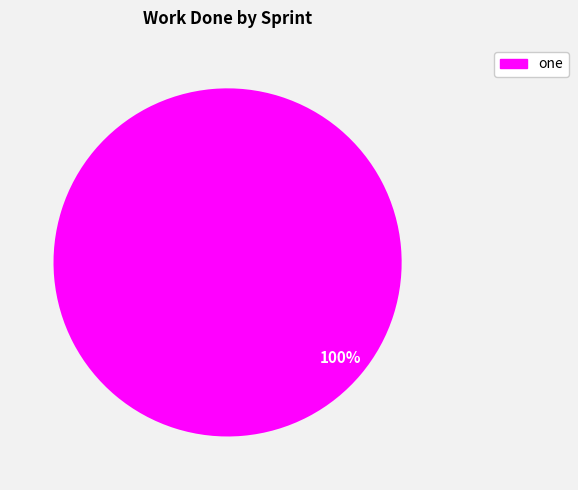

To the nearest percent, what portion does one represent?

100%